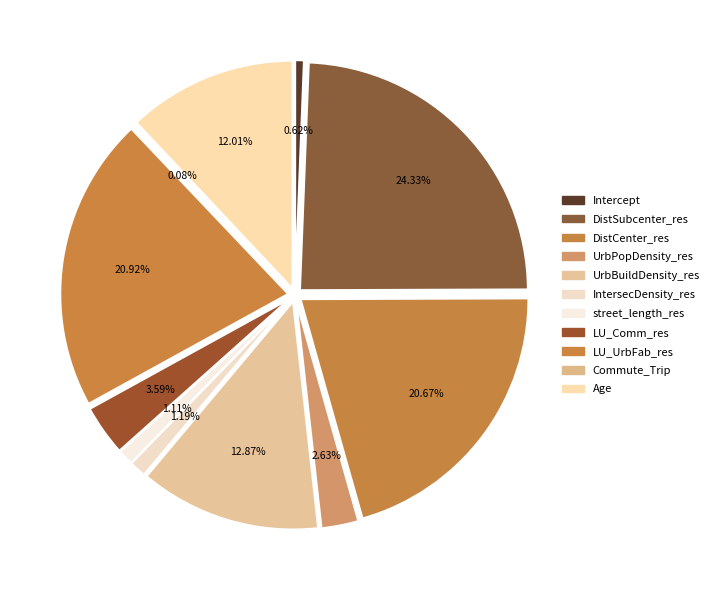

What percentage do IntersecDensity_res and UrbPopDensity_res together represent?

3.8%